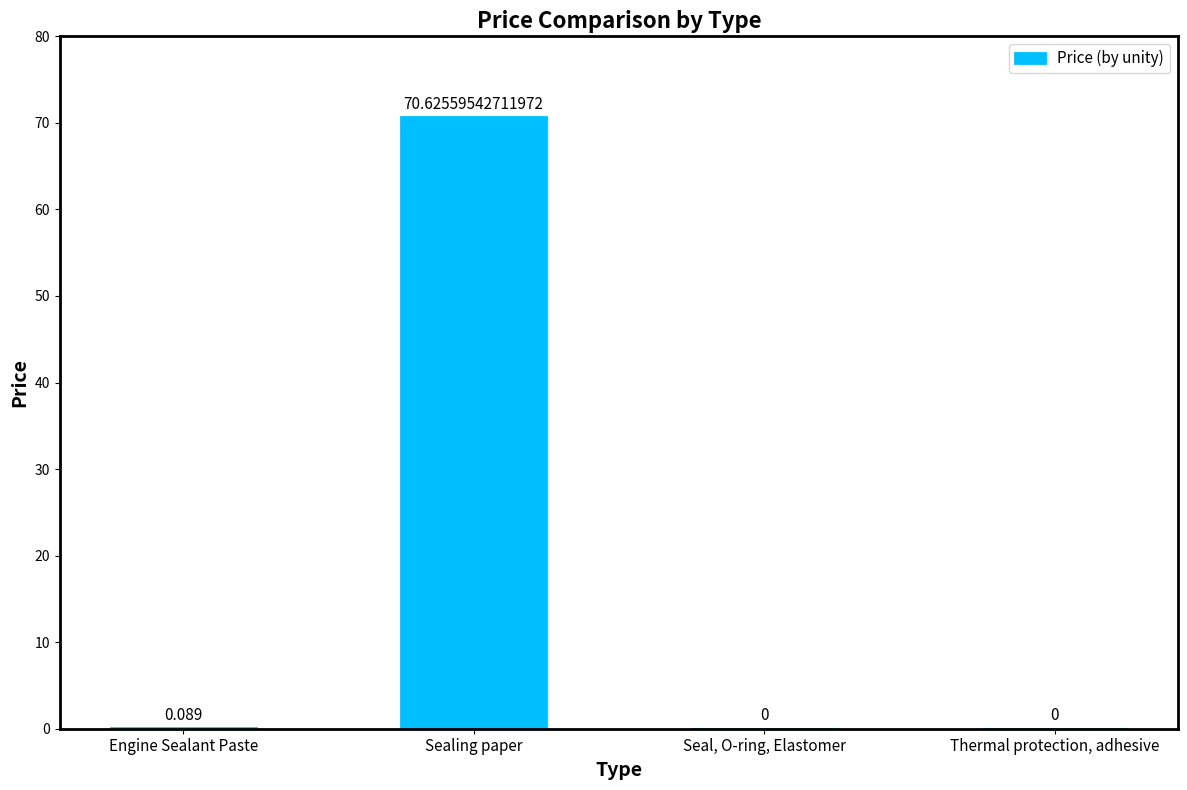

Where is the data nearest to the value 35?

Engine Sealant Paste